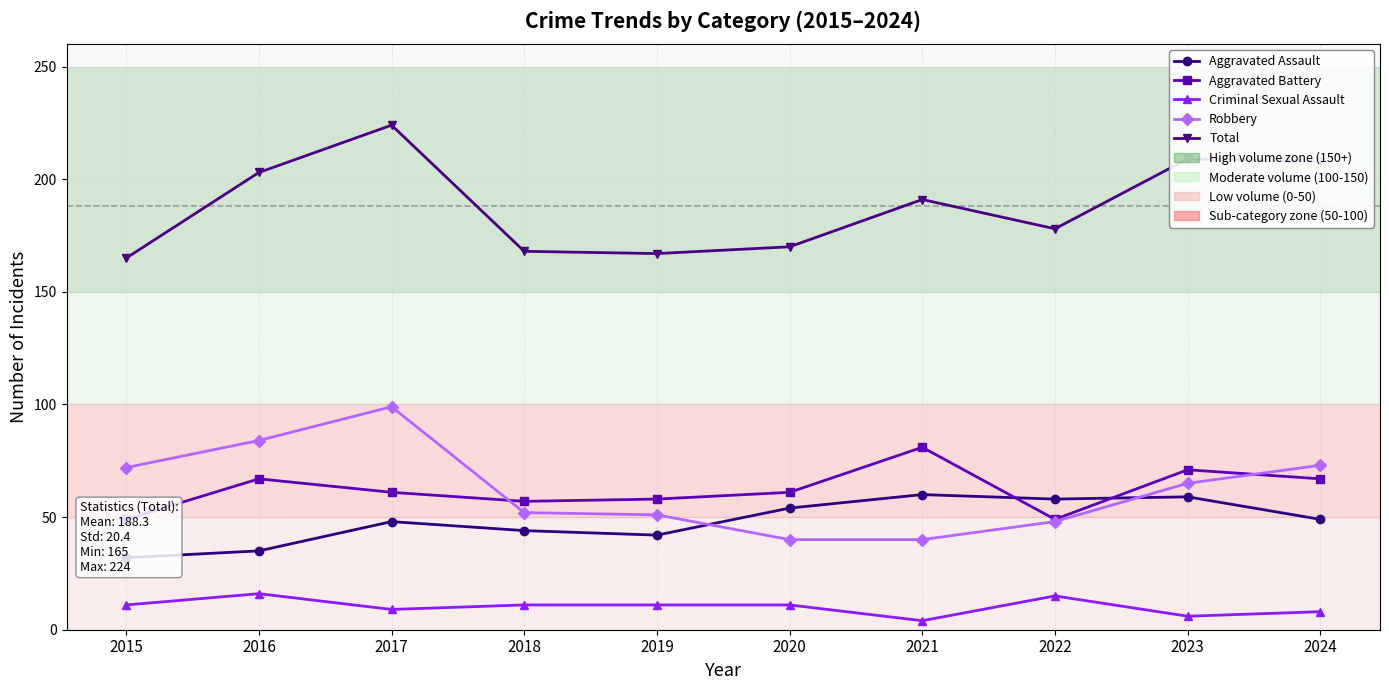

How many interior local peaks does the Total series have?

3